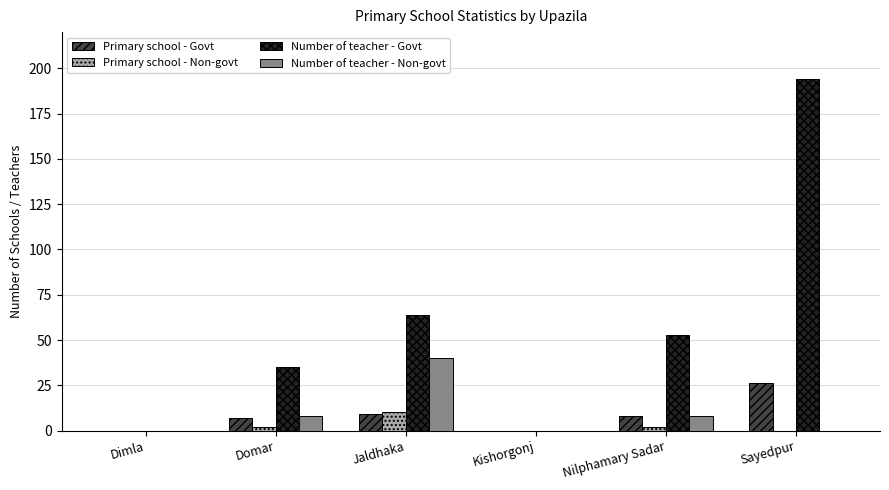

At which category is the sum across all series the highest?

Sayedpur